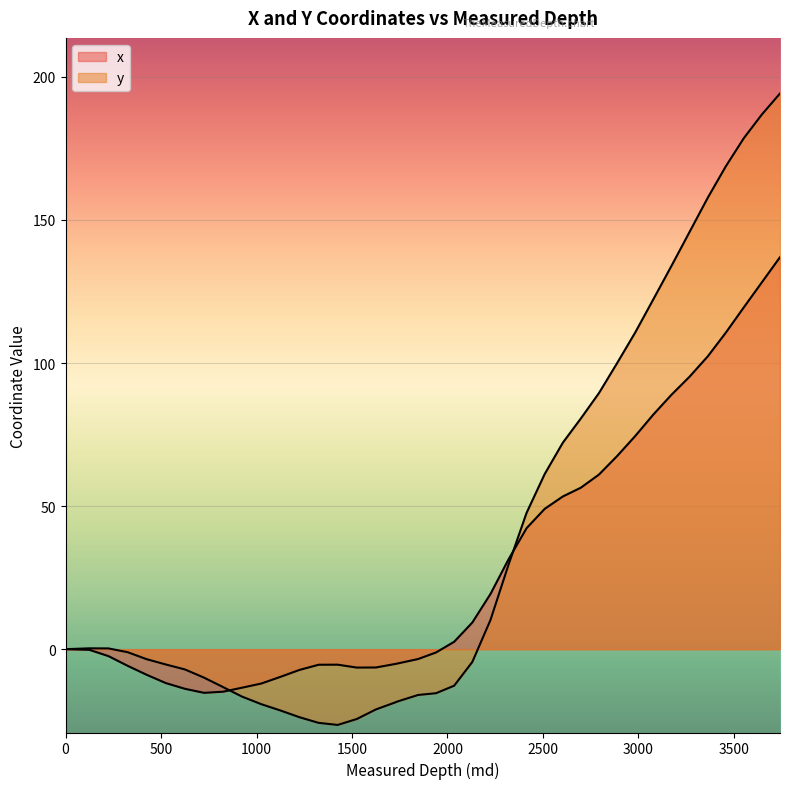

After their last crossing, which series has the higher values: x or y?

y